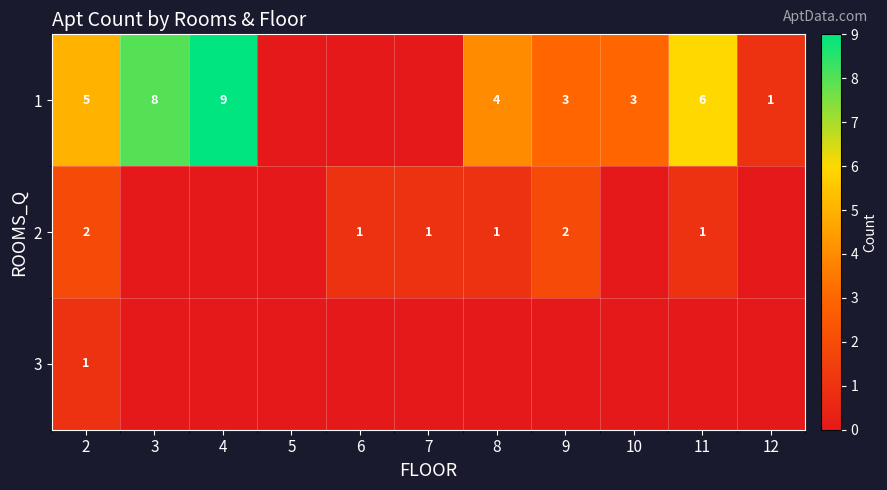

Which has a higher value, 12 or 6?

12